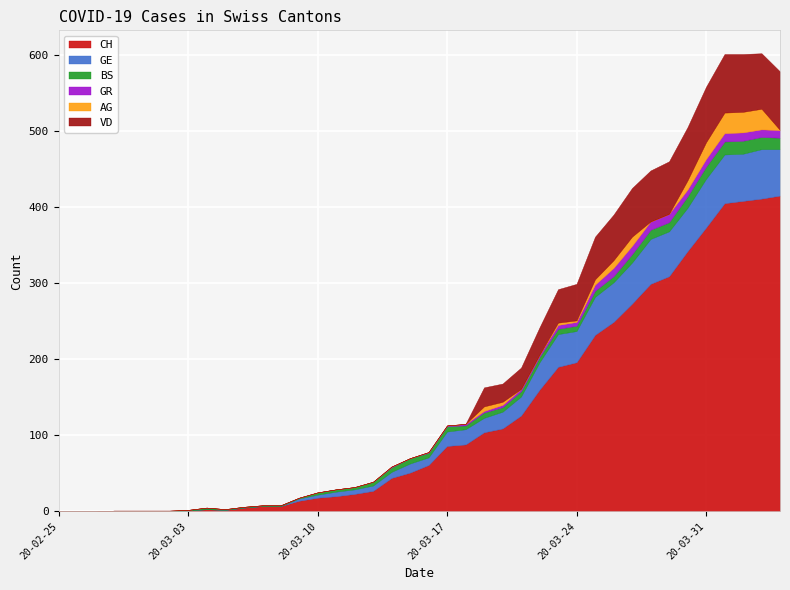

What is the average value of the AG series?

4